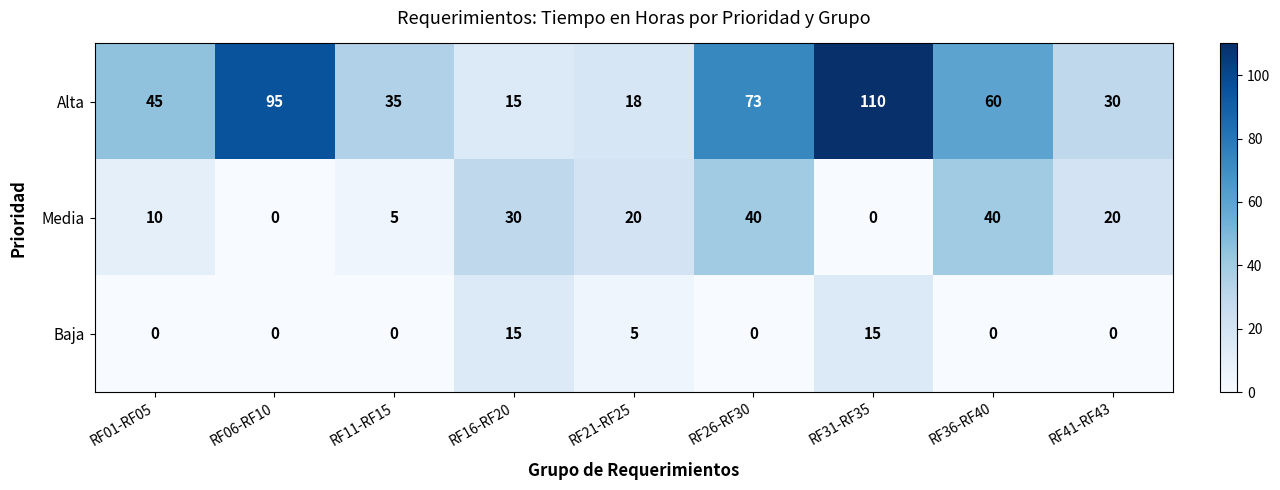

At which label does Alta reach its minimum?

RF16-RF20